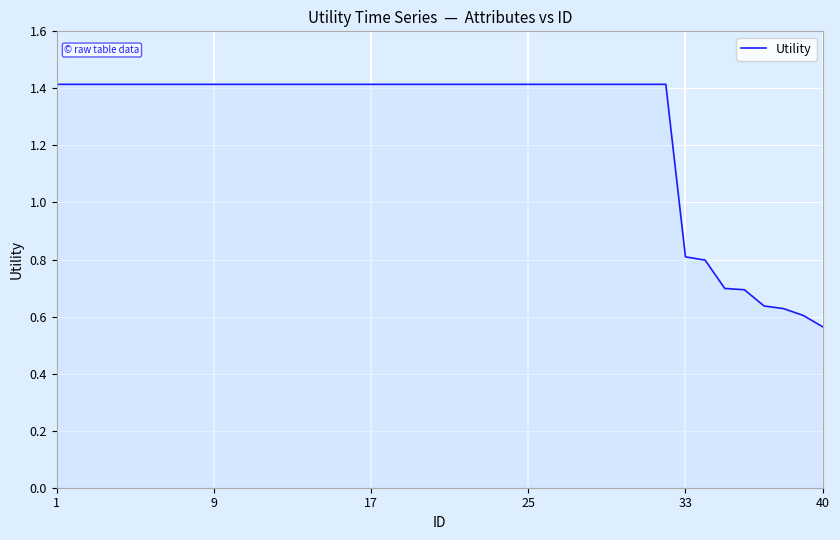

What is the difference between the maximum and minimum values?

0.9